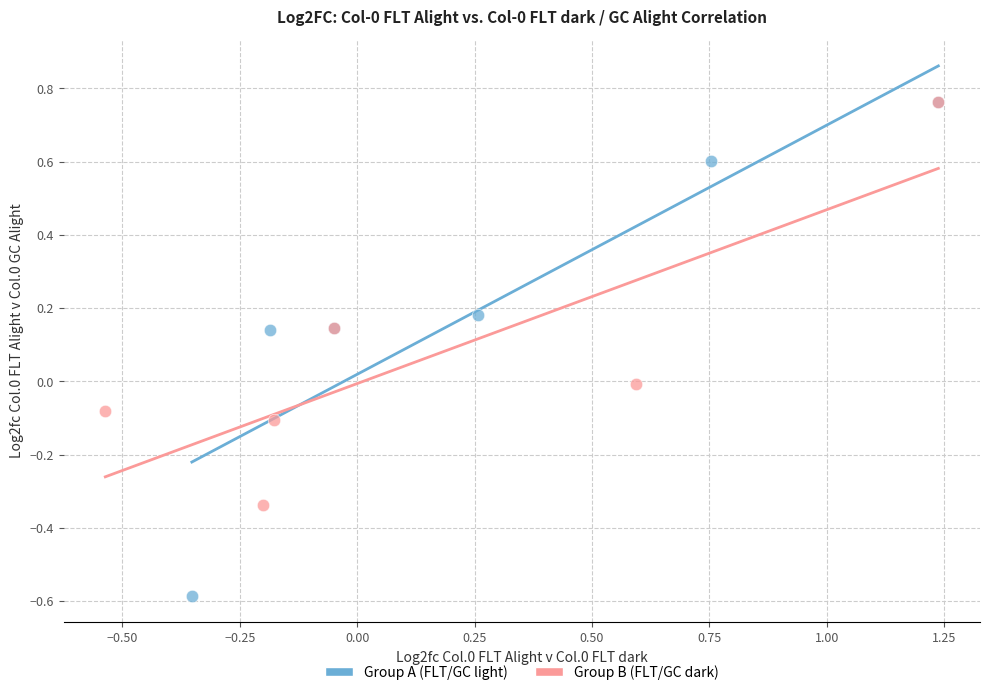

Which series reaches the minimum Y coordinate?

Group A (FLT/GC light)